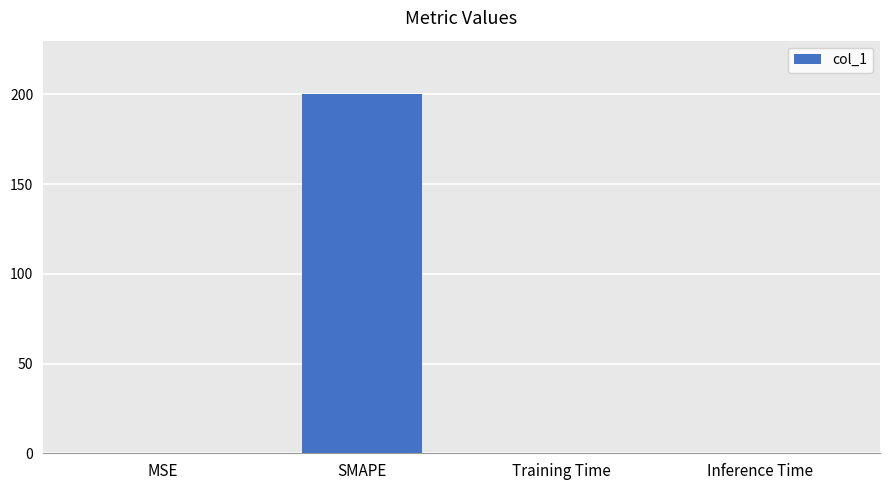

How many data points does each series have?

4